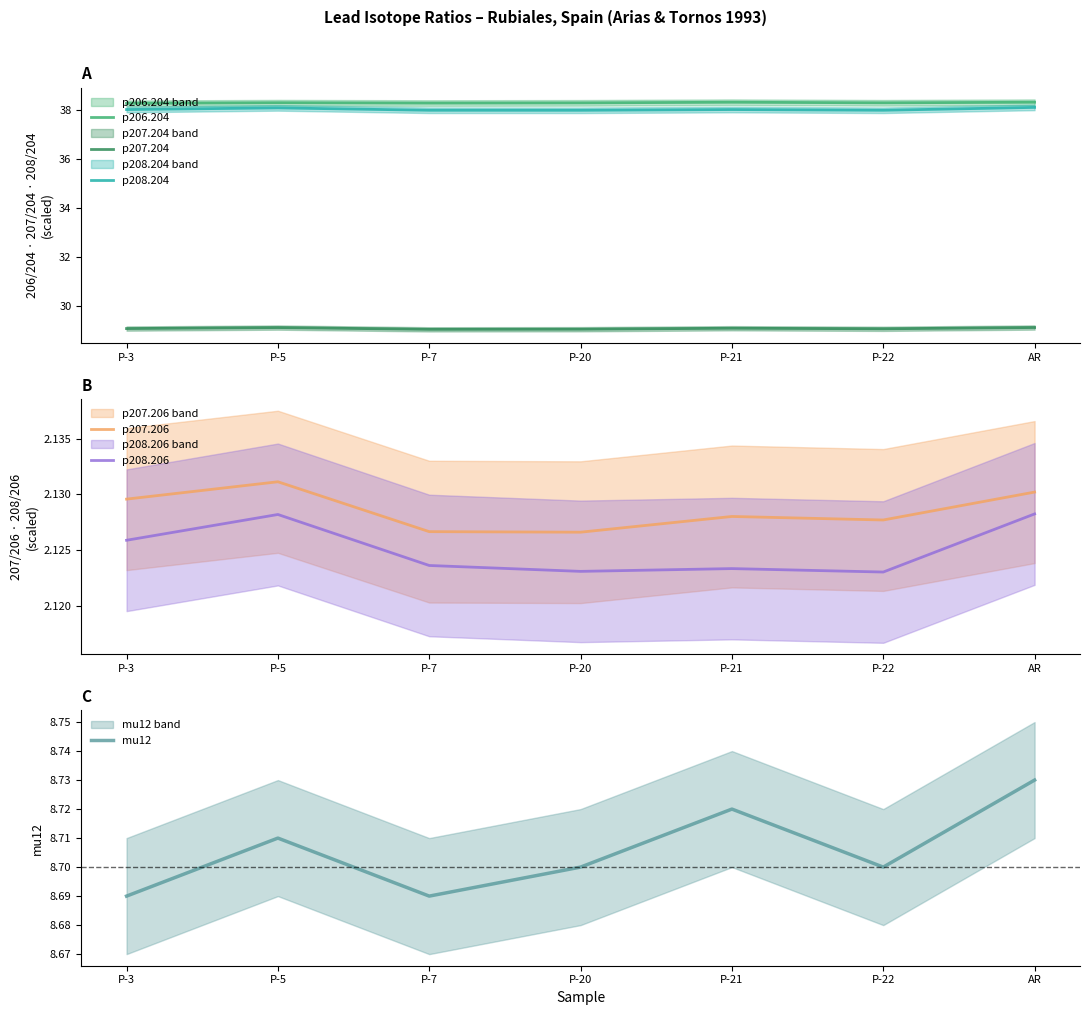

Does the chart display data point markers on the line(s)?

No